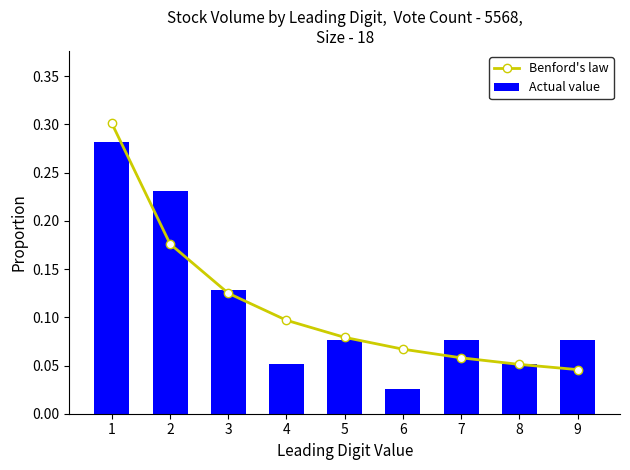

True or false: Actual value has a value of 0.1 at 3.

True